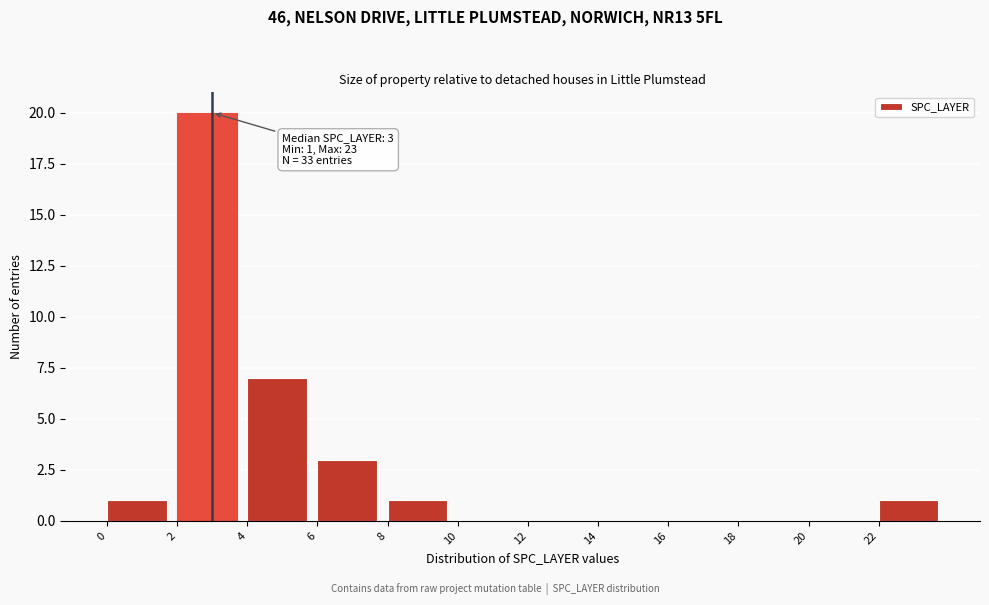

Over which range of the x-axis is the bar tallest?

2 to 4